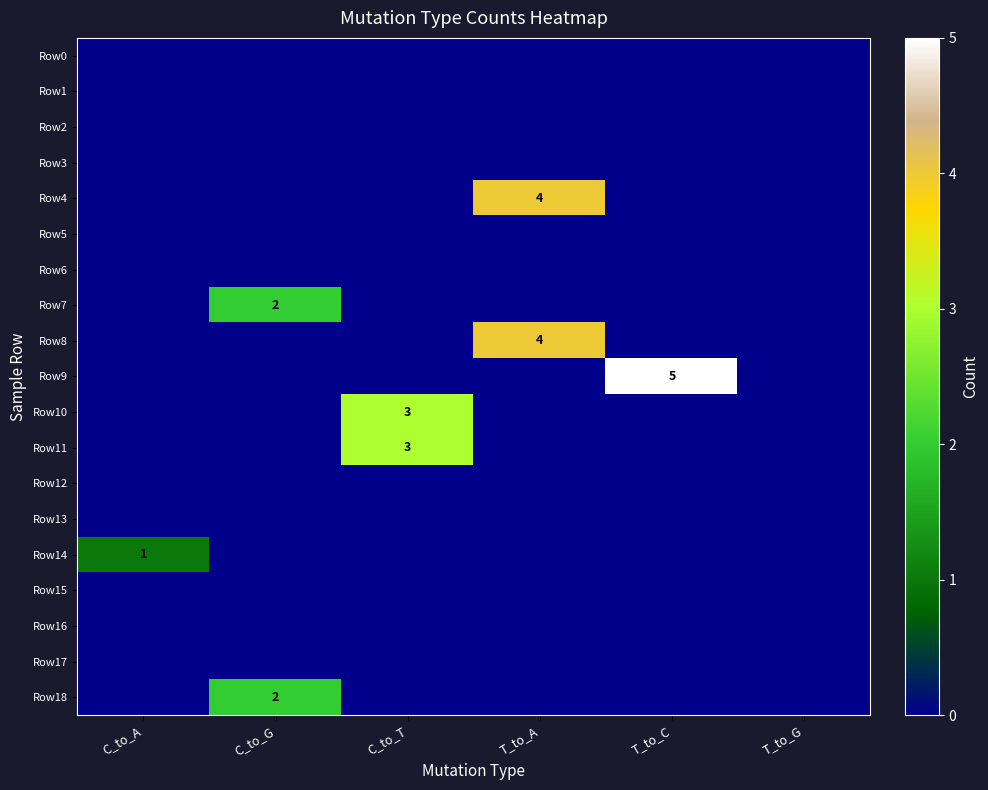

At which category is the sum across all series the highest?

T_to_A